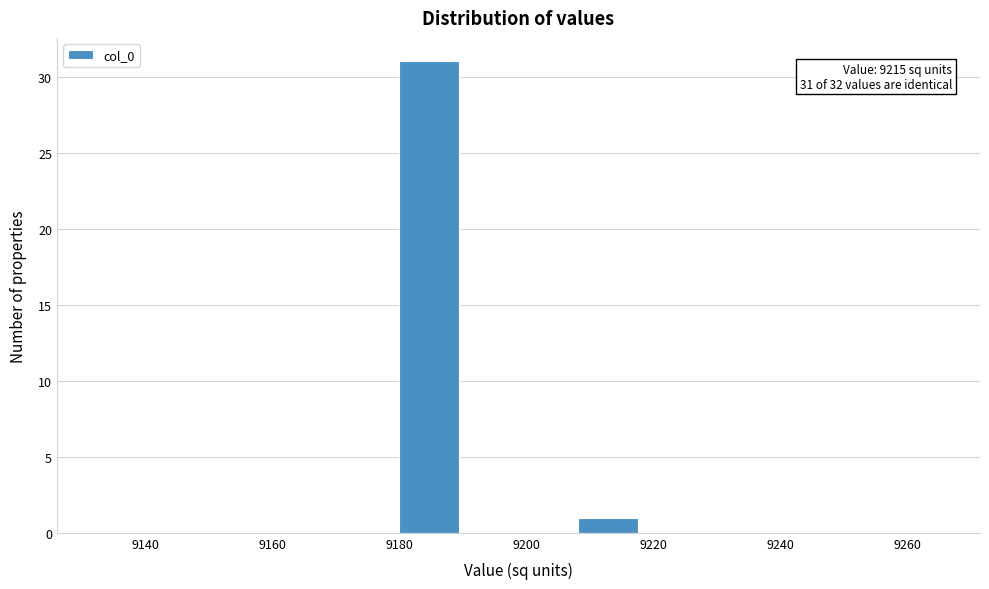

Which range on the x-axis has the tallest bar?

9180 to 9190